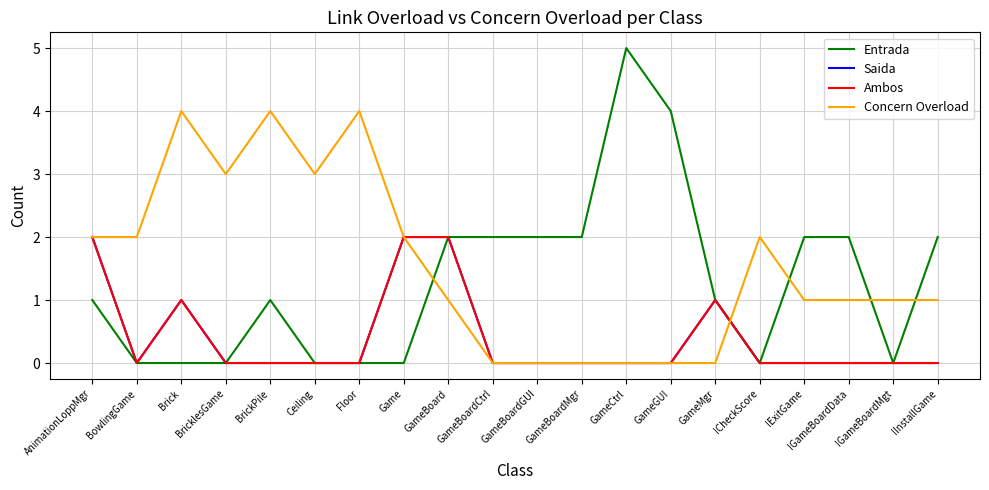

What is the label of the 12th point from the right?

GameBoard